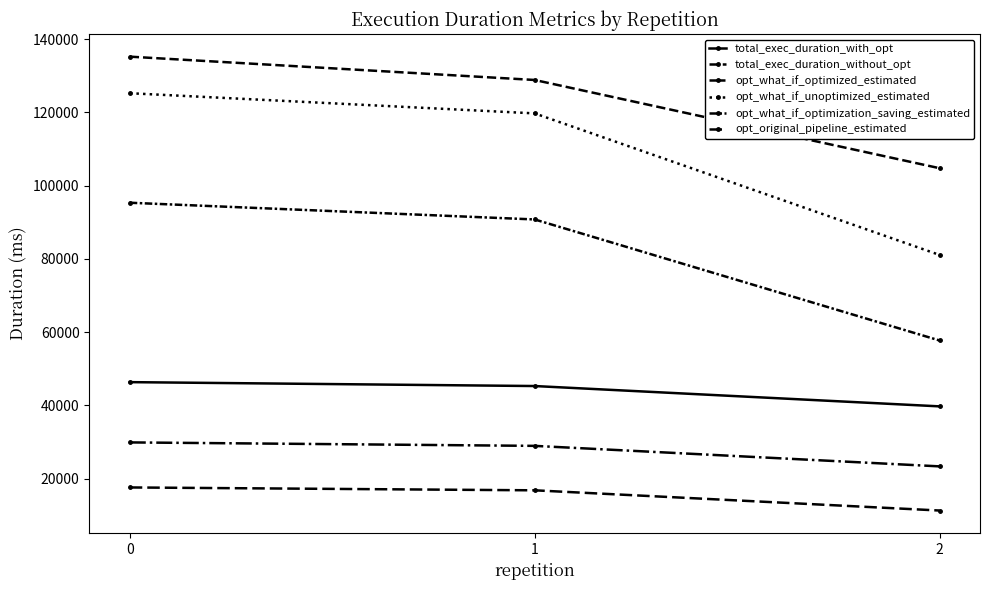

At which label is opt_original_pipeline_estimated closest to 14456?

1